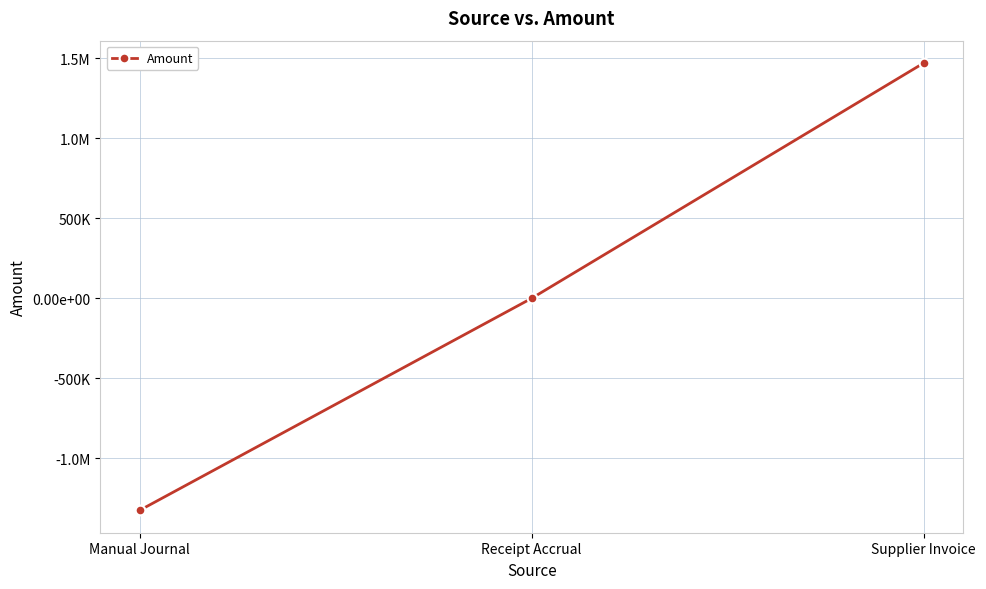

What is the maximum value shown in the chart?

1469740.8